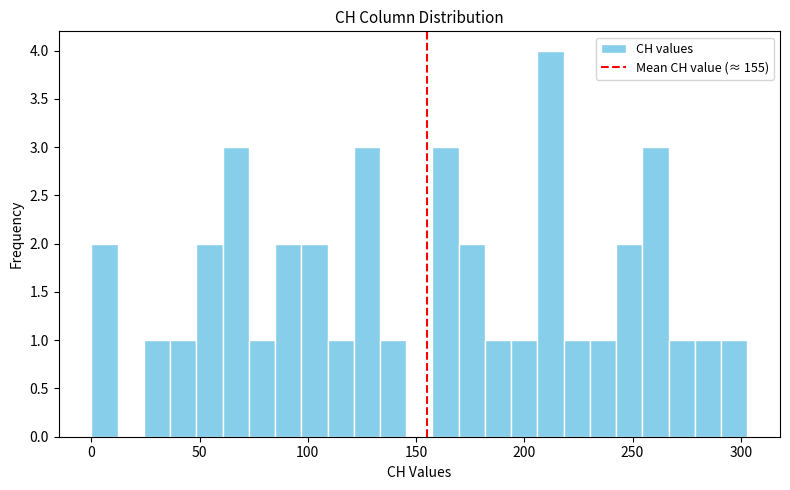

Read against the x-axis, roughly where is the centre of the tallest bar?

210